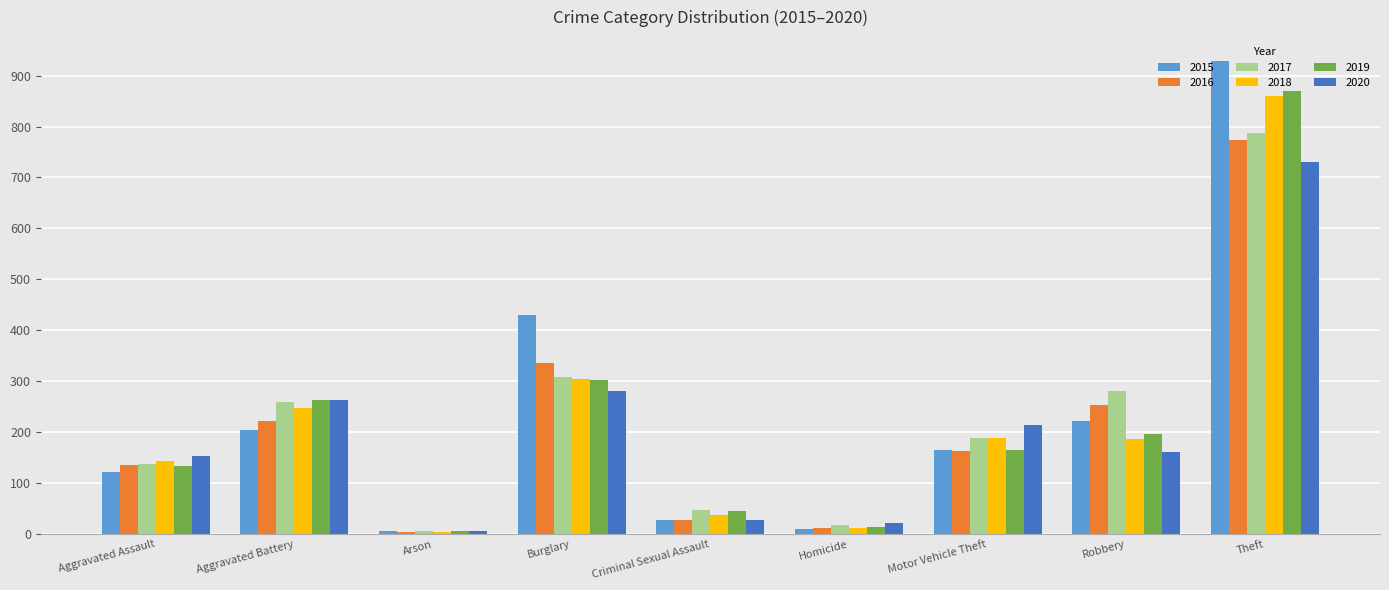

What is the difference between the highest and lowest values at Theft?

199